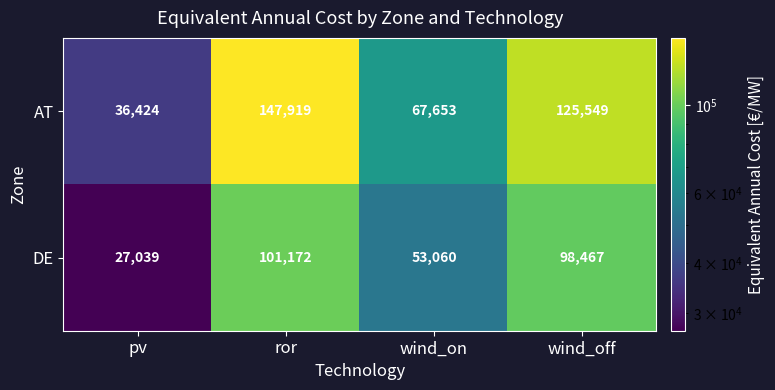

What is the minimum value shown in the chart?

27039